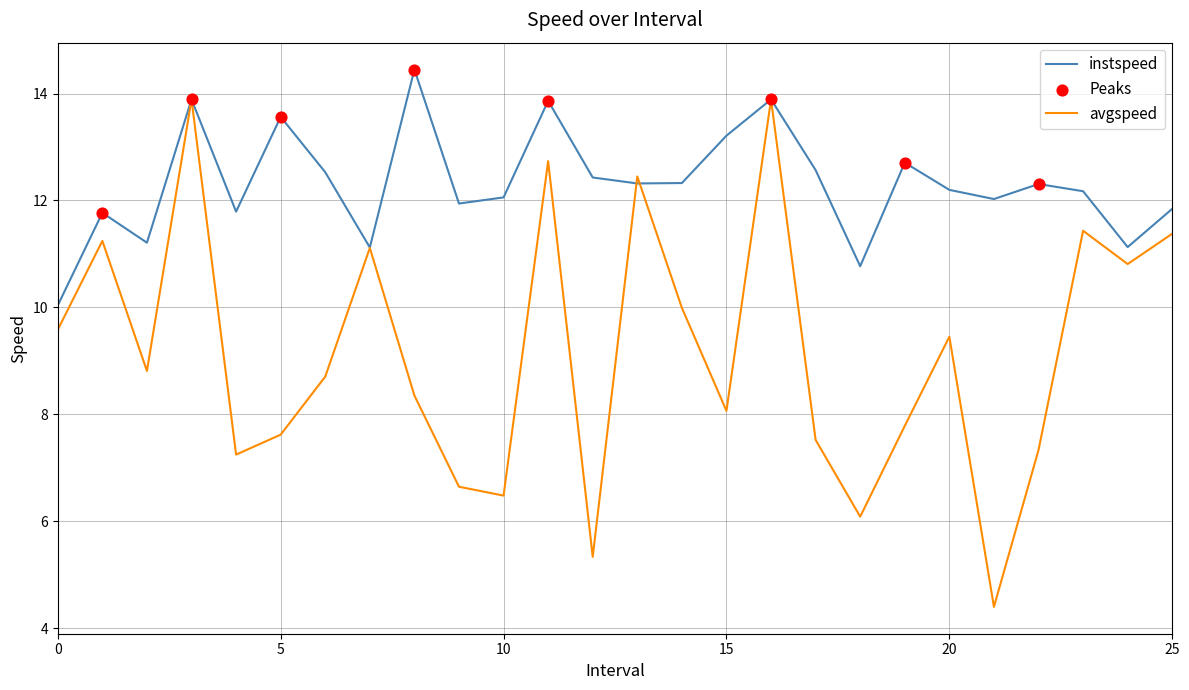

Which series has the largest range (max minus min)?

avgspeed